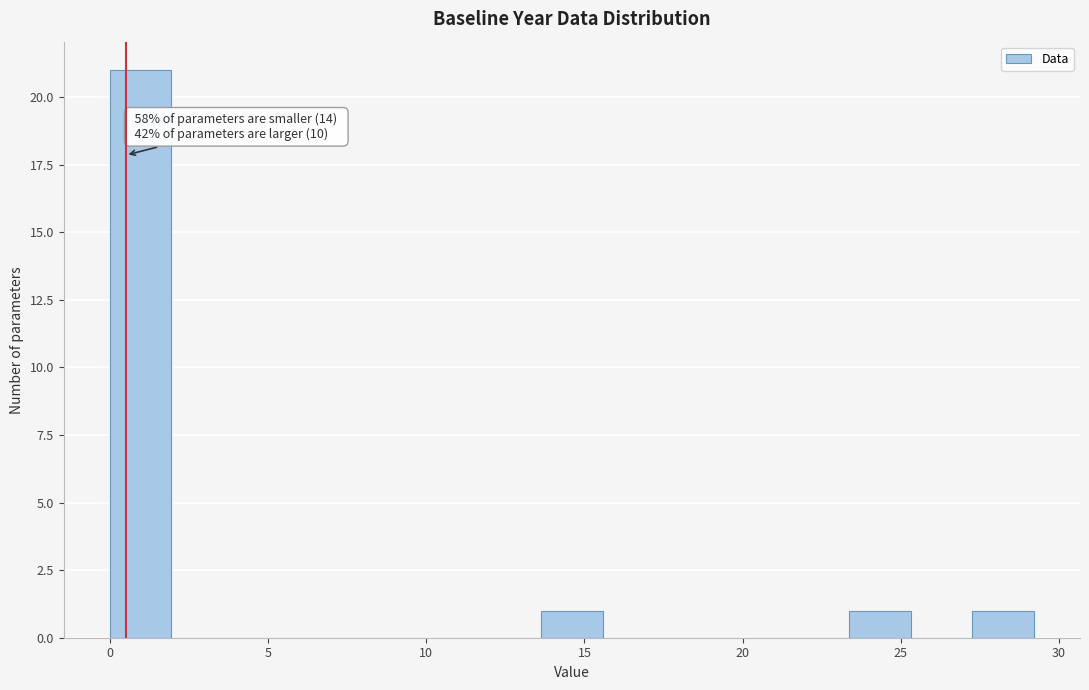

Read against the x-axis, roughly where is the centre of the tallest bar?

1.0